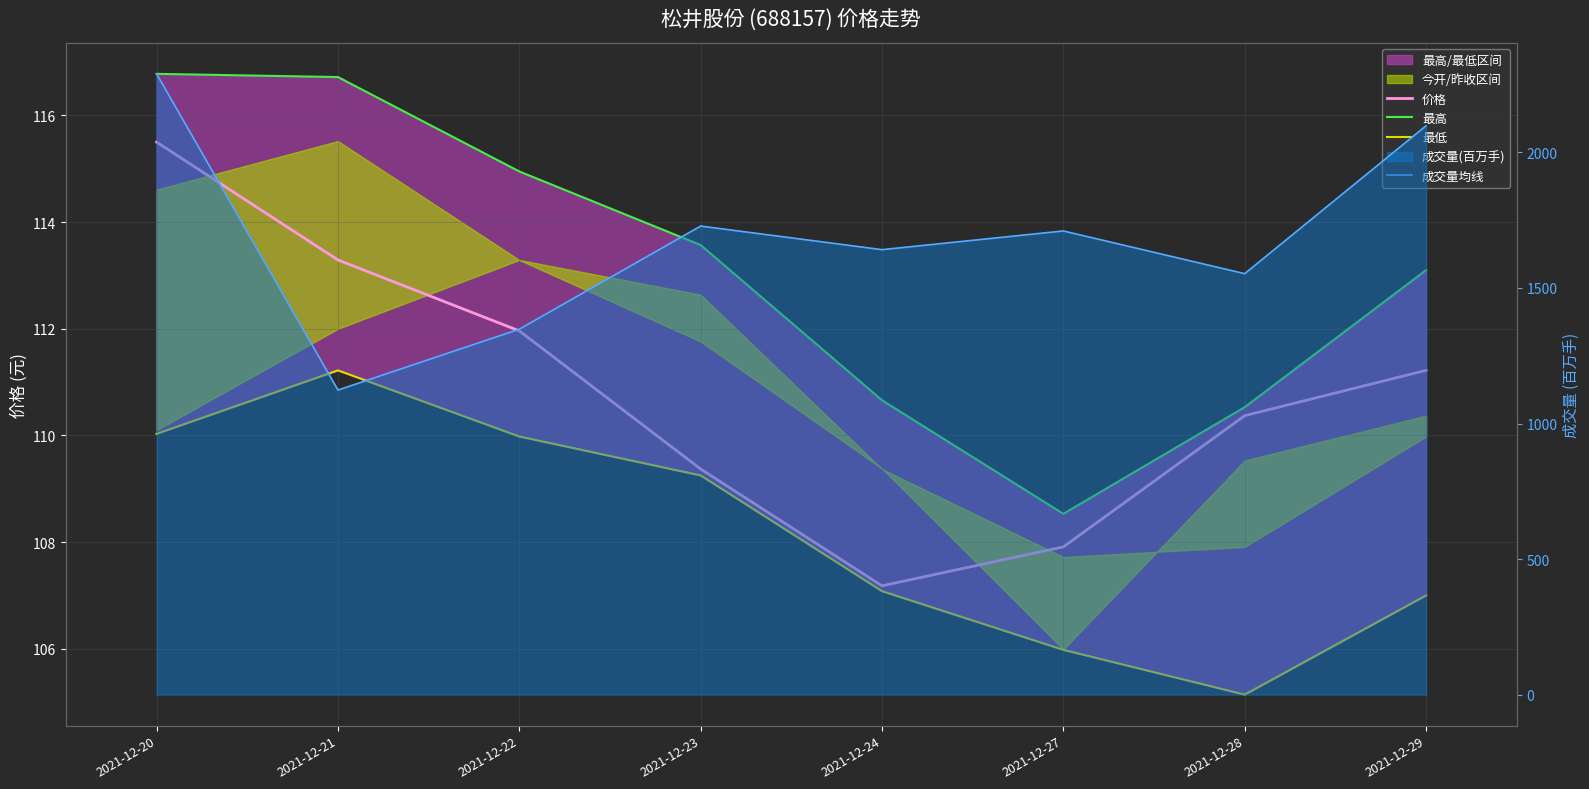

How many values in the 价格 series exceed 111?

4